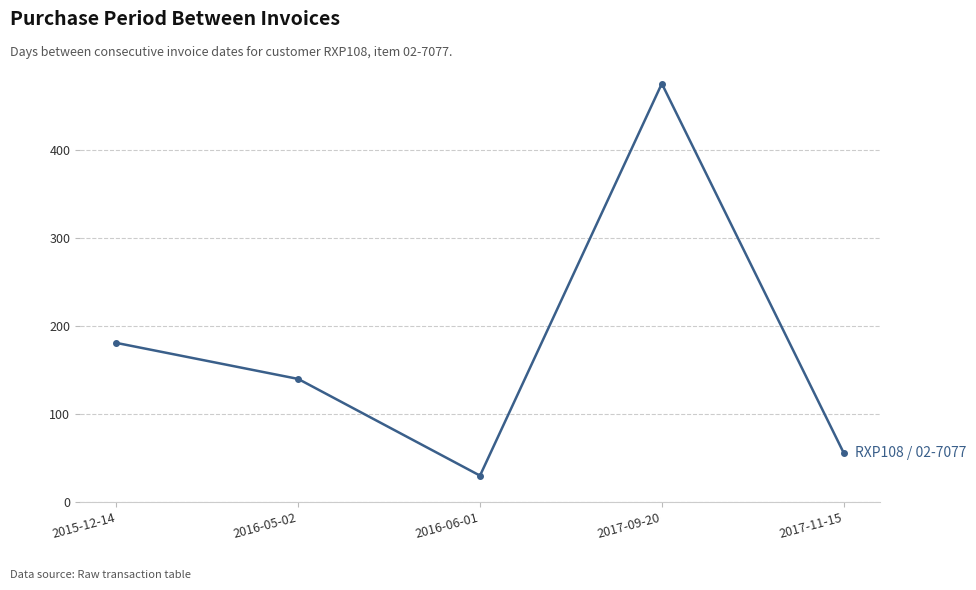

How many points are higher than both their immediate neighbors (excluding endpoints)?

1